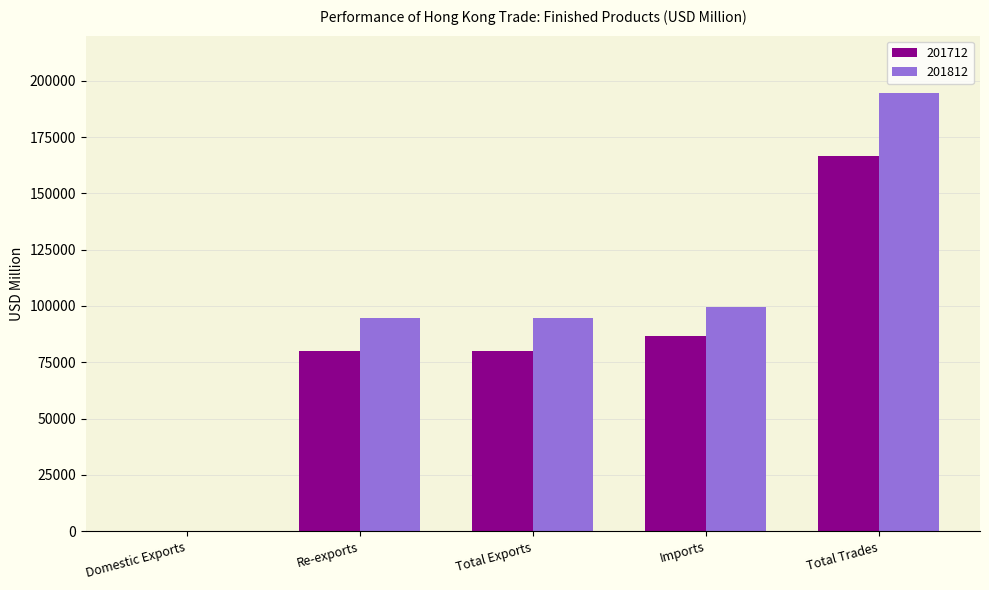

Is the value of 201812 at Re-exports greater than the value of 201712 at Imports?

Yes